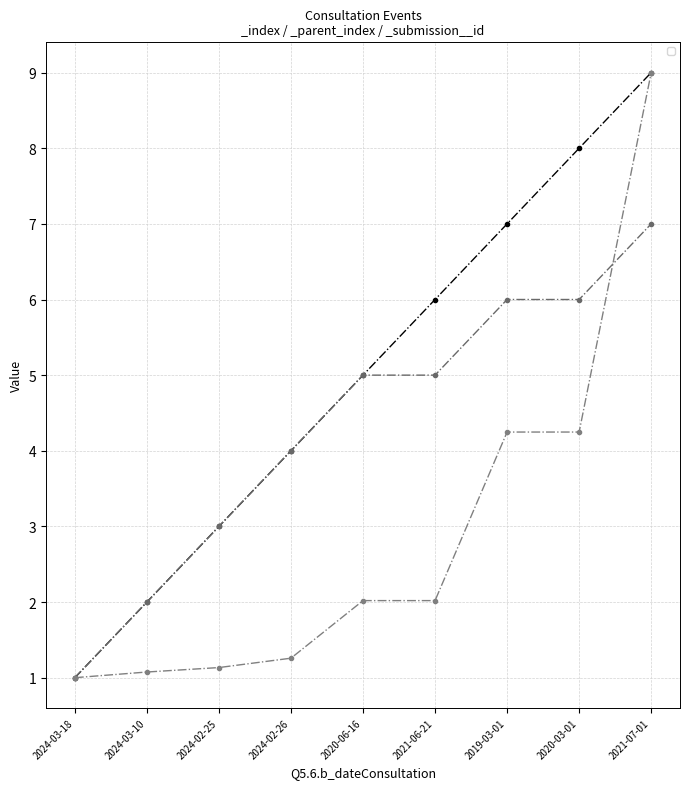

What is the label of the 4th point from the right?

2021-06-21